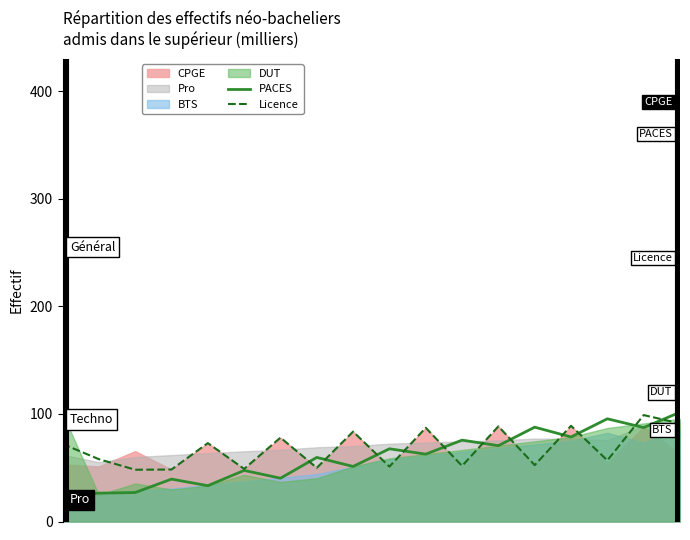

How many interior local peaks does the PACES series have?

7